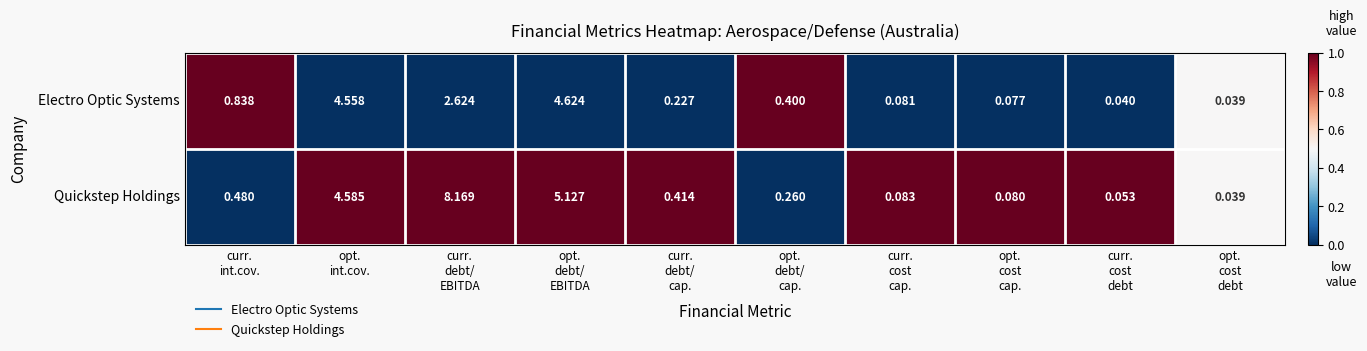

At which category is the sum across all series the highest?

curr.
debt/
EBITDA